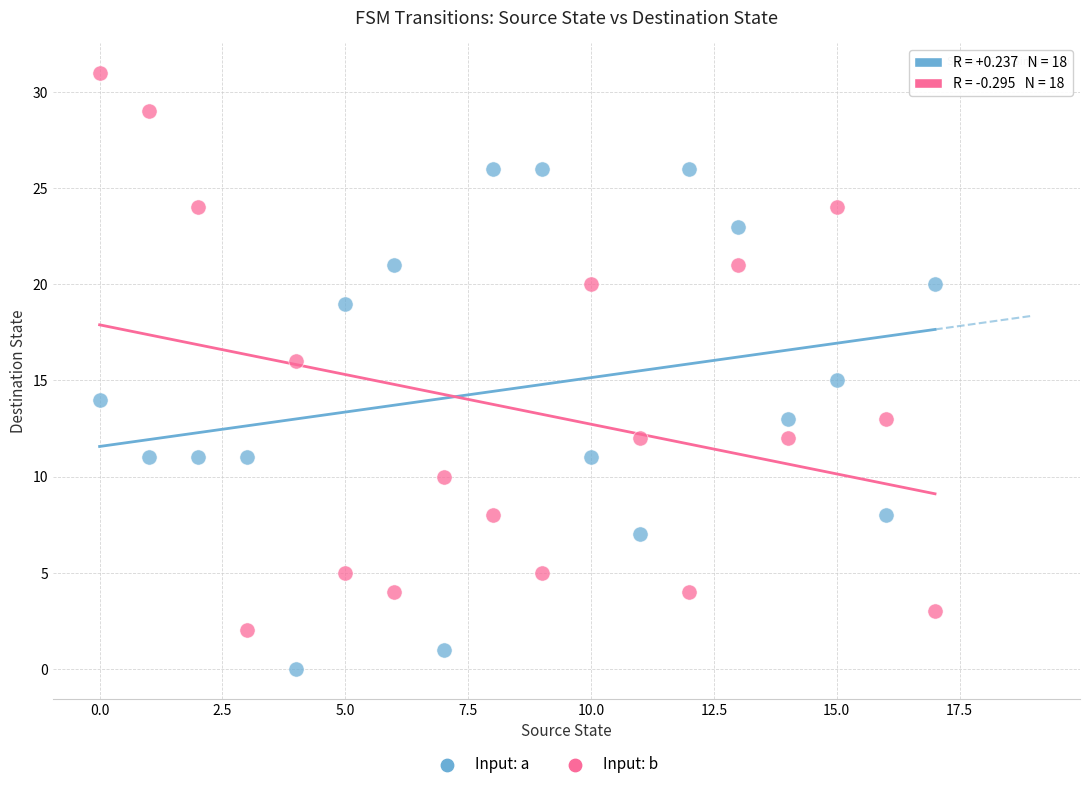

Which series has the largest Y range (max minus min)?

Input: b